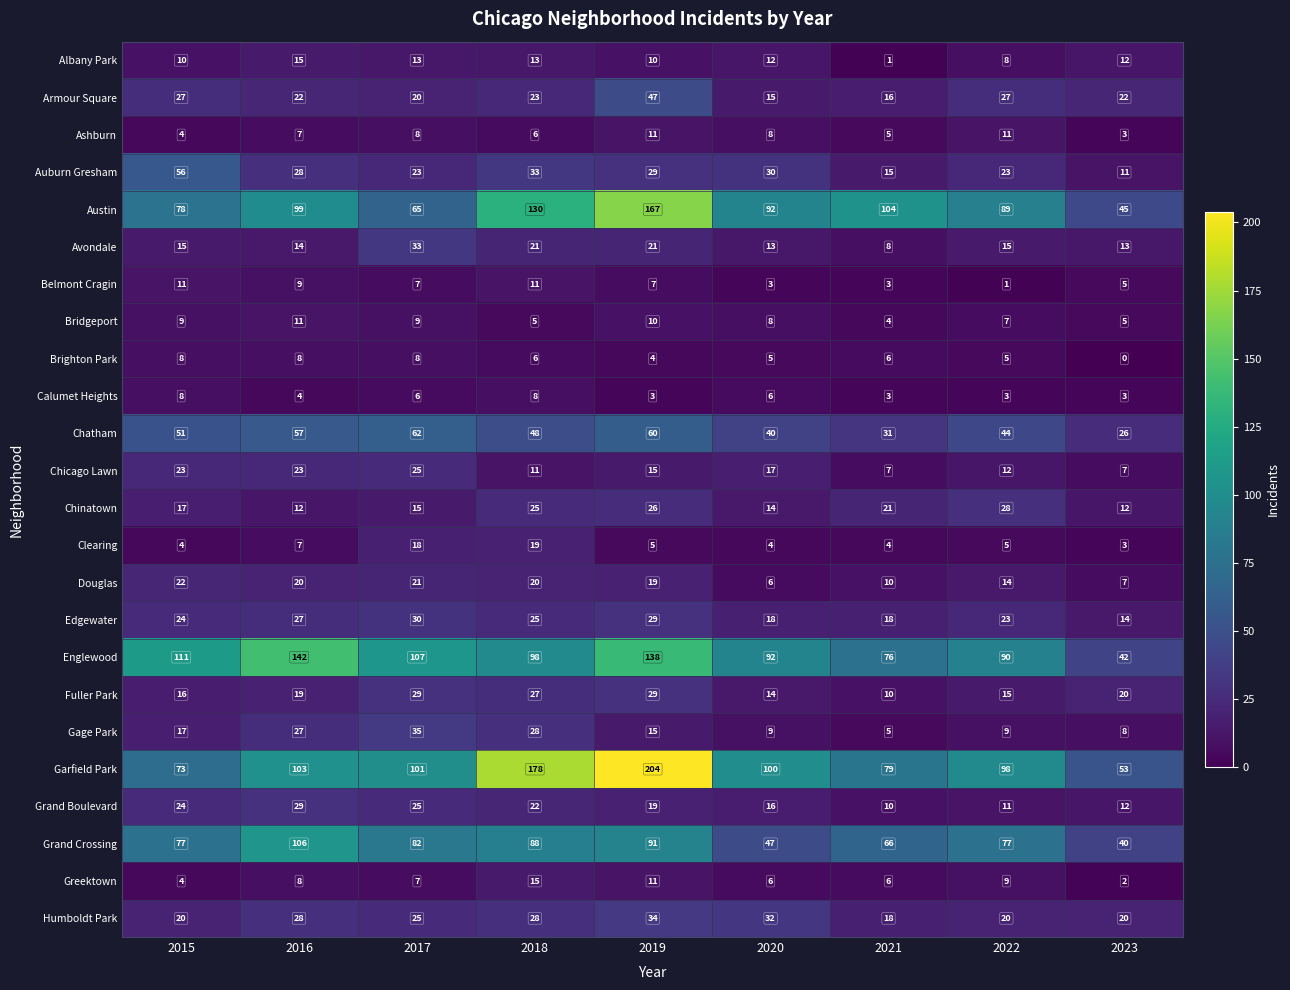

What is the greatest value displayed?

204